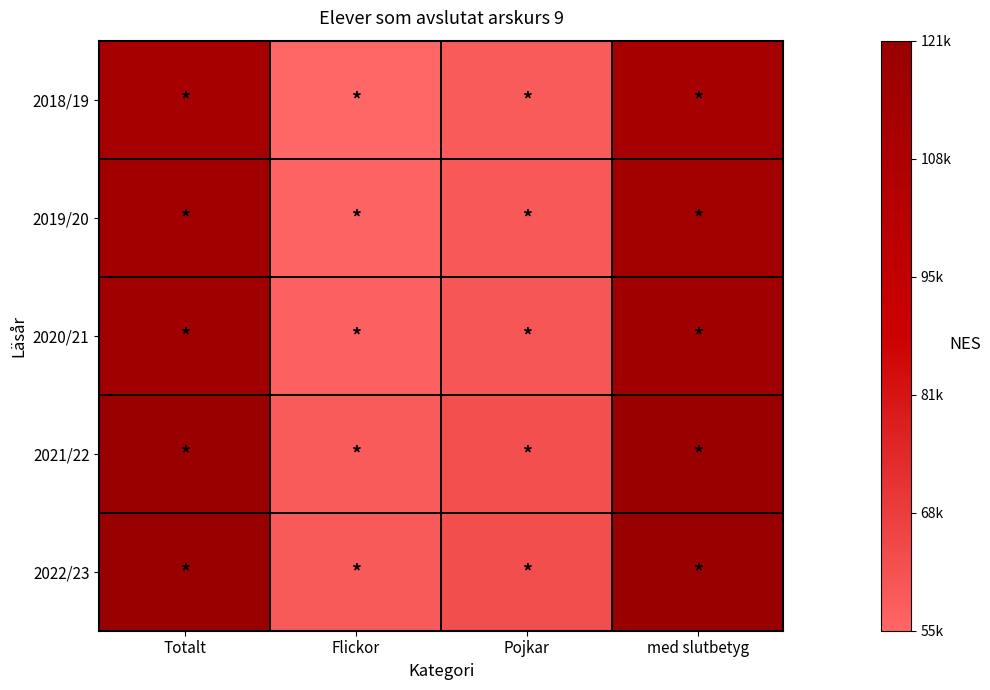

At which category does the chart reach its minimum across all series?

Flickor